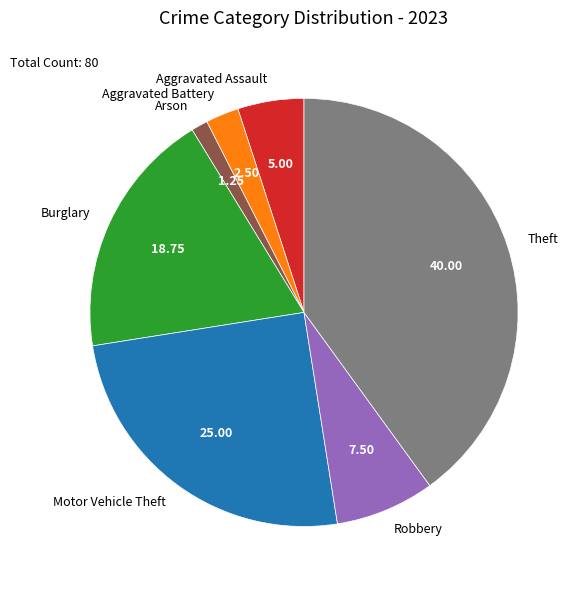

Does Aggravated Battery account for over 50% of the chart?

No